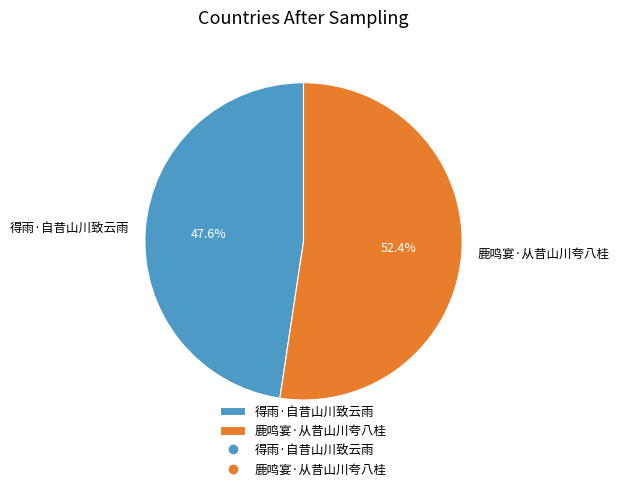

To the nearest percent, what portion does 得雨·自昔山川致云雨 represent?

48%